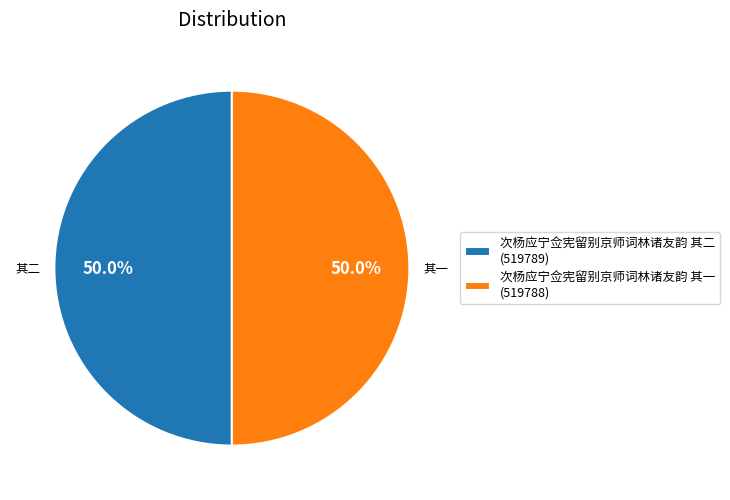

What percentage is the 次杨应宁佥宪留别京师词林诸友韵 其一 slice, to the nearest percent?

50%